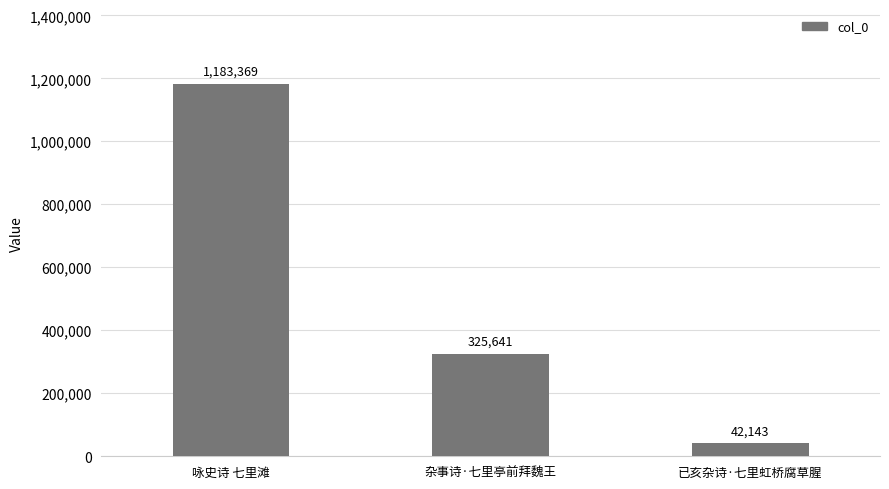

How many distinct data groups are displayed?

1